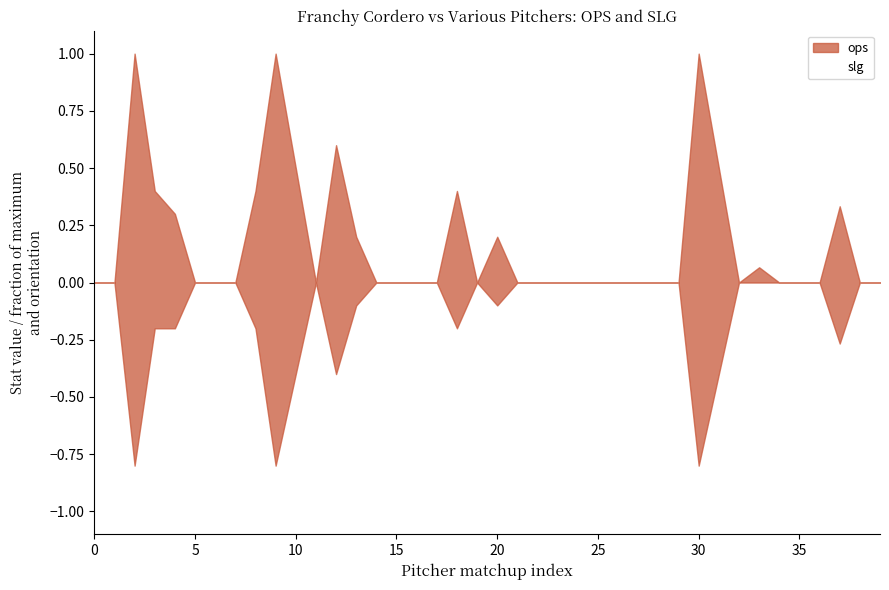

How many lines are shown in the chart?

1